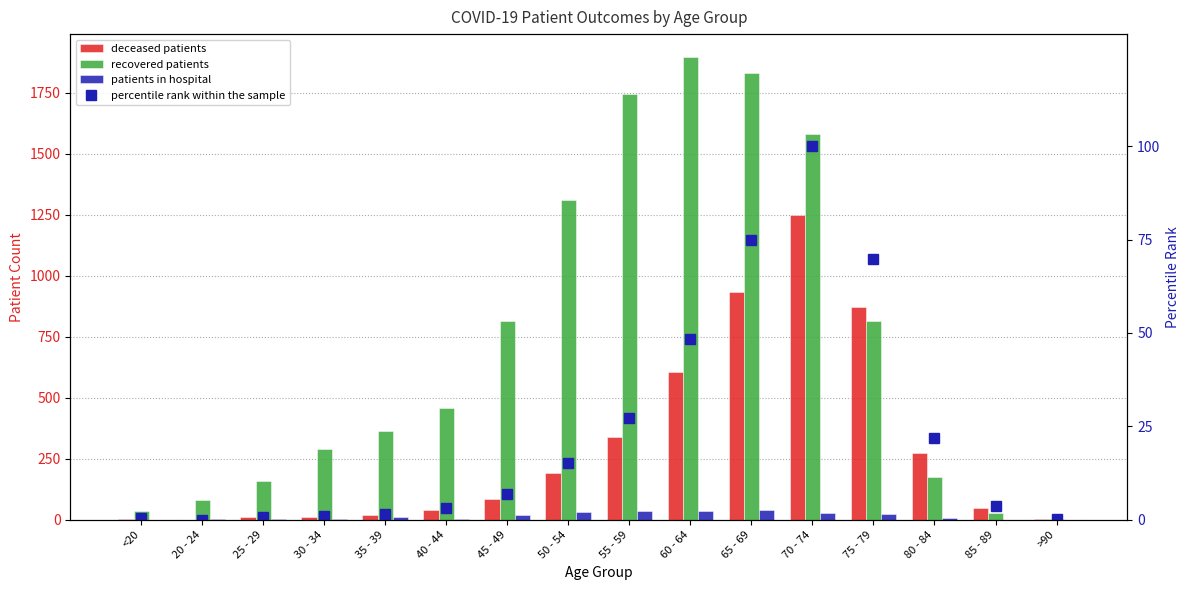

Where is recovered patients nearest to the value 949?

45 - 49